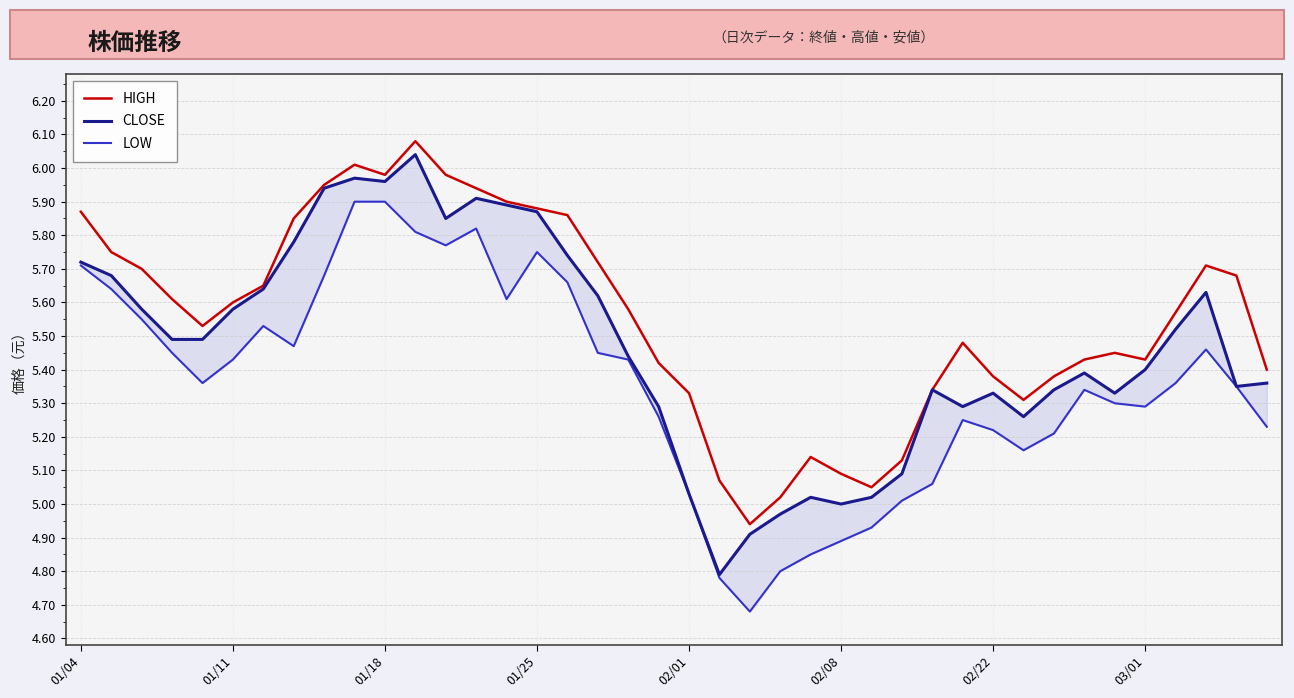

At which label does CLOSE first exceed 5?

01/04